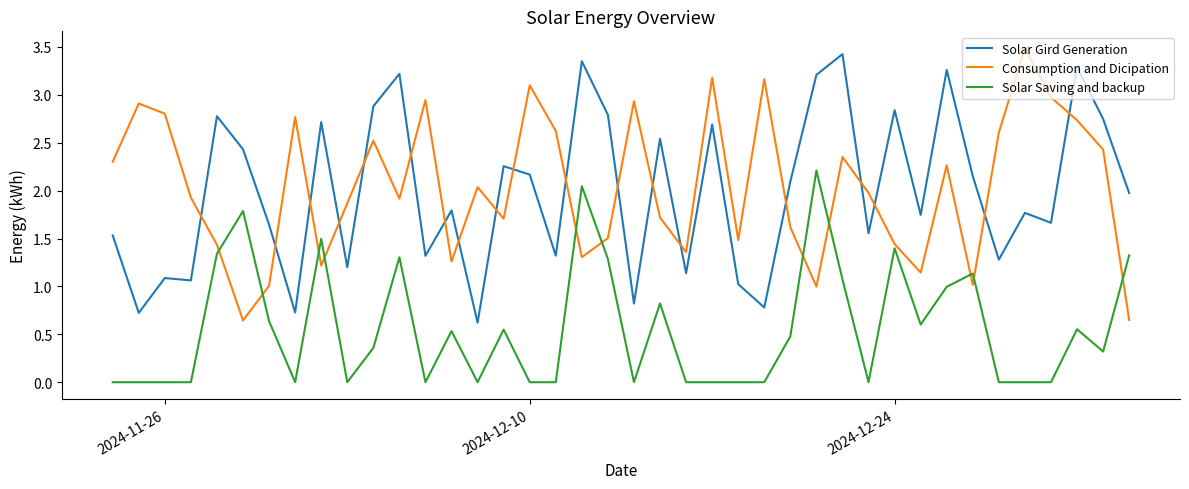

How many times do Solar Gird Generation and Consumption and Dicipation cross each other?

19